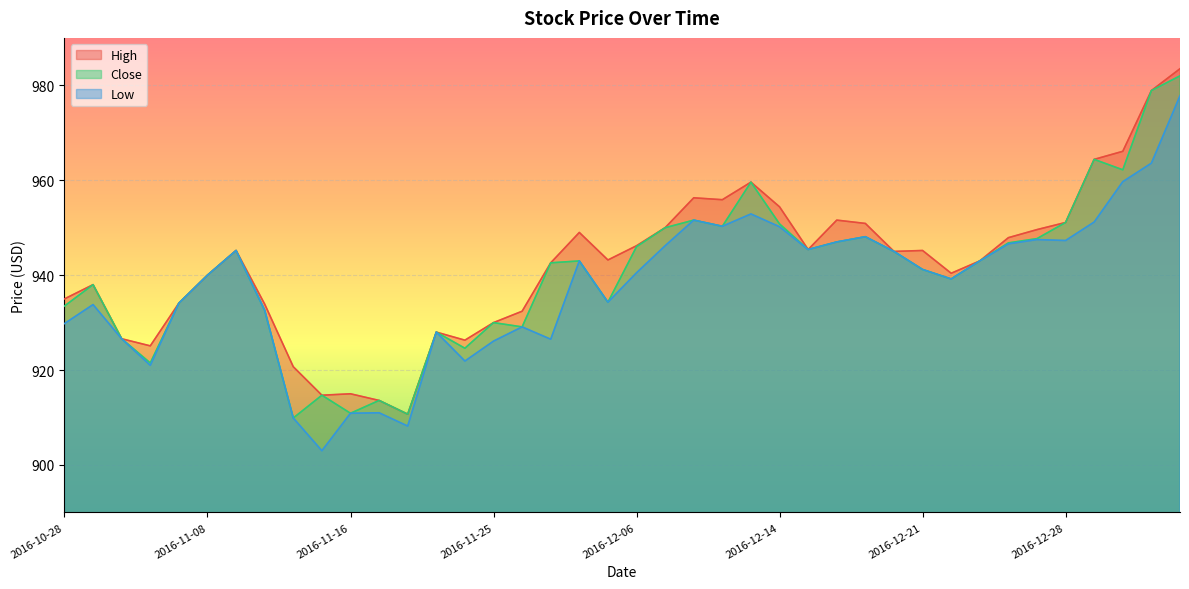

True or false: High and Low intersect in this chart.

False